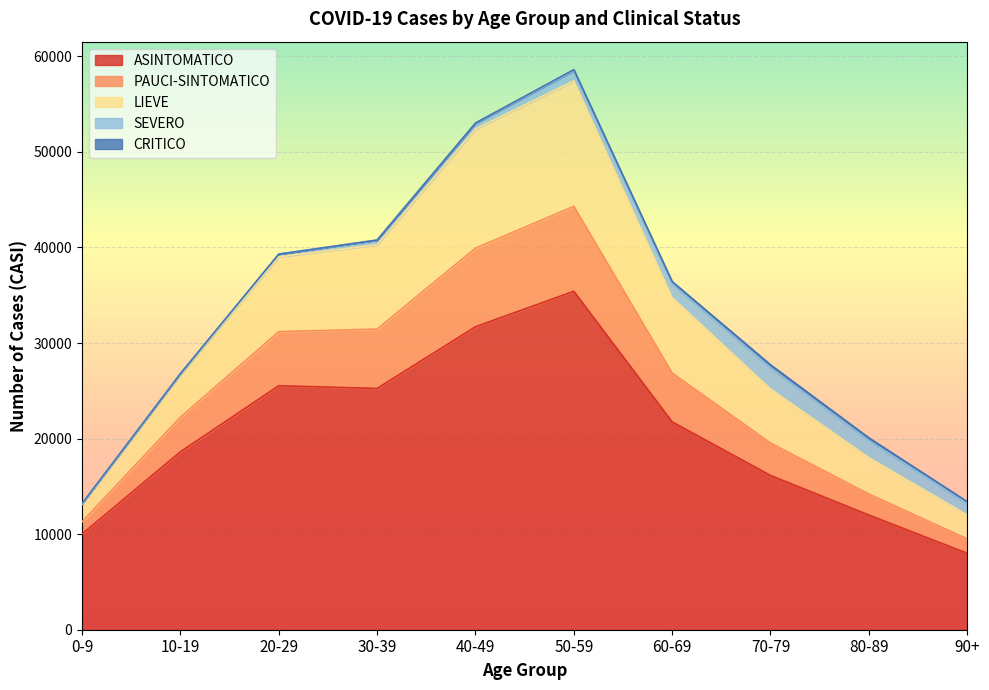

At which label does ASINTOMATICO reach its minimum?

90+